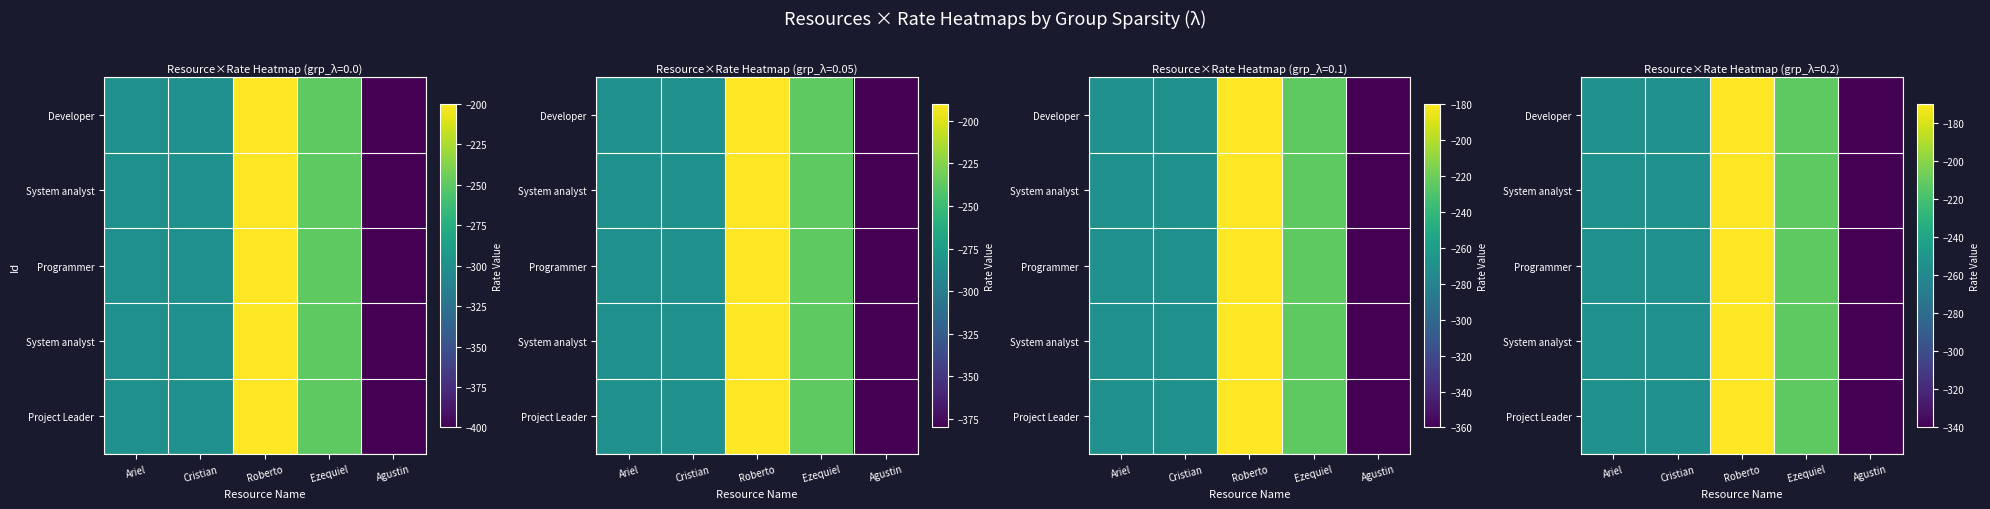

Between Agustin and Cristian, which is larger?

Cristian